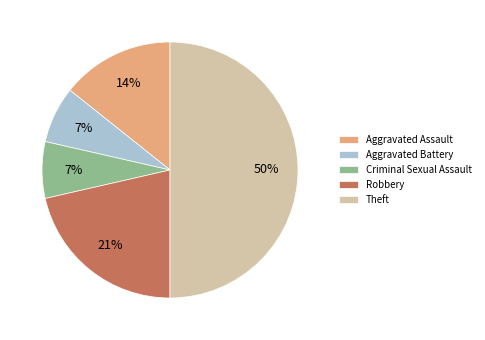

Combined, do Robbery and Aggravated Battery account for over 50%?

No